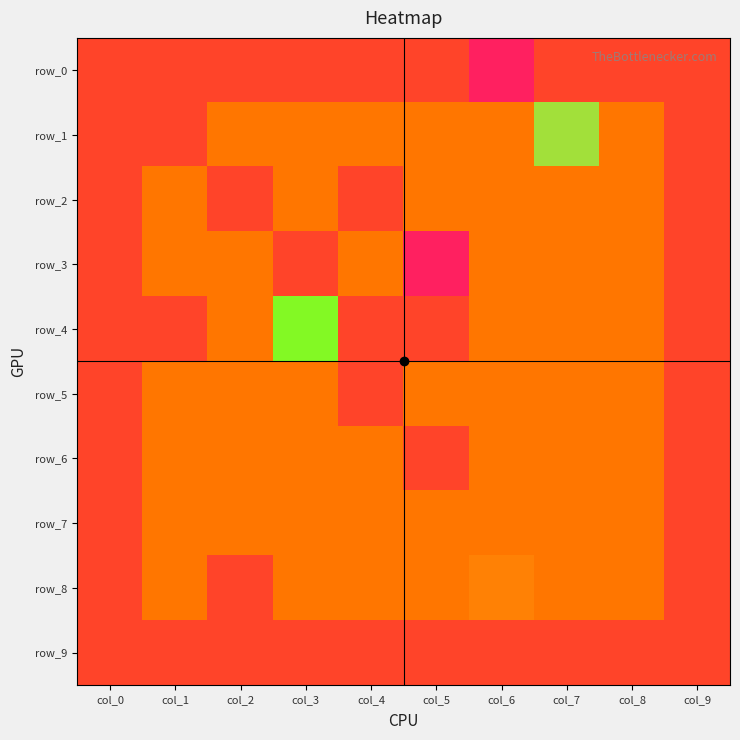

What is the sum of all row_0 values?

-4